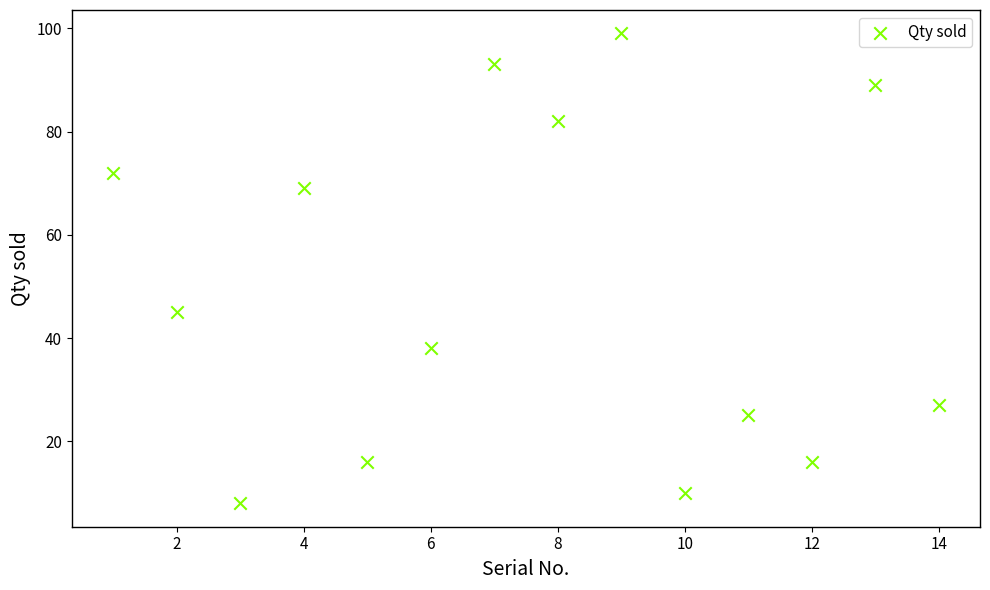

What Y value in the scatter plot is closest to 53?

45